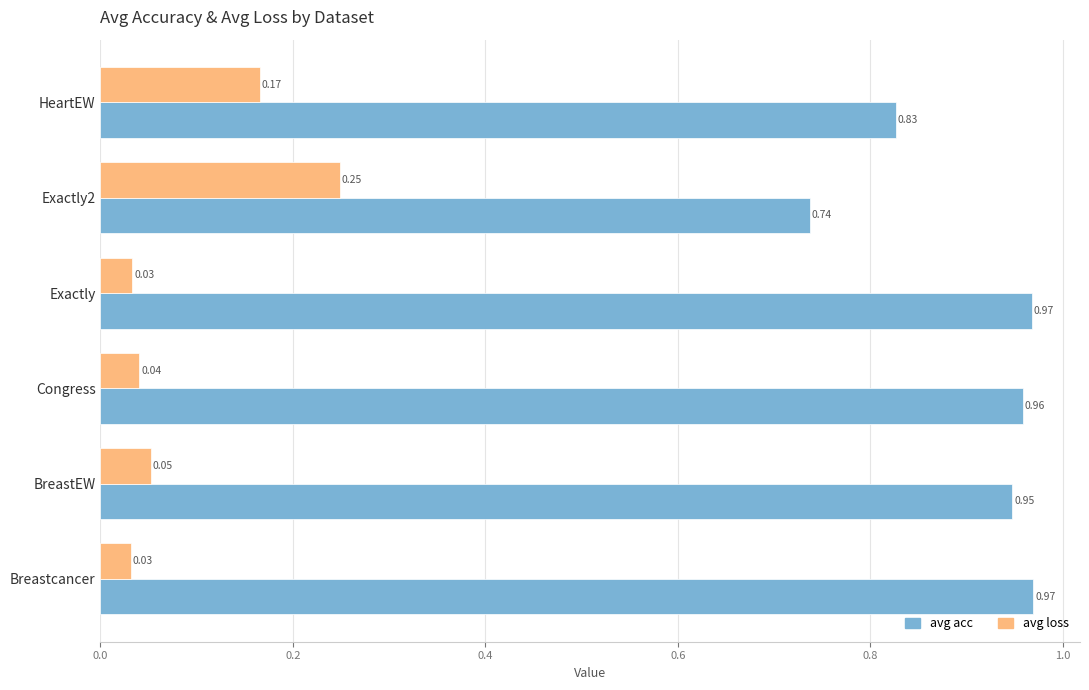

At how many categories does at least one series exceed 0?

6